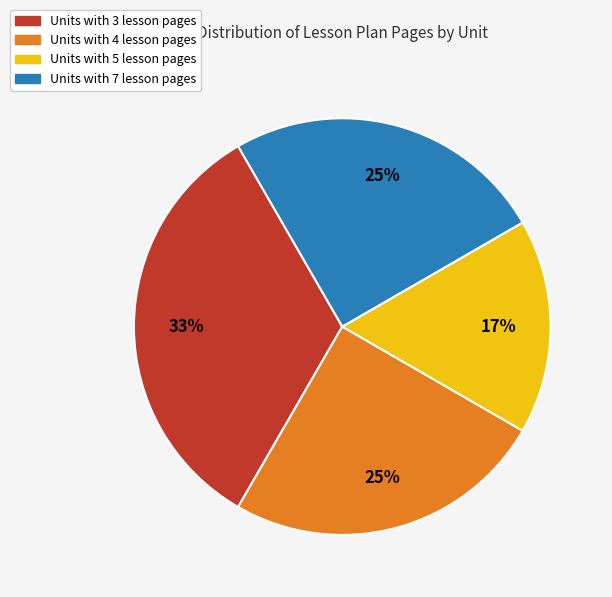

Count the number of slices in the pie.

4